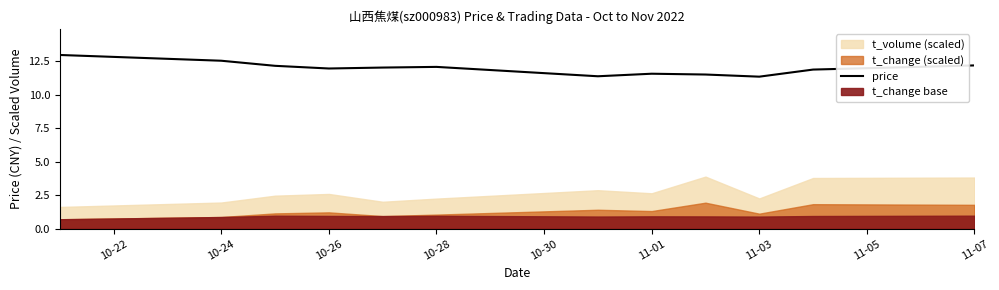

Is it true that price equals 12.1 at 10-28?

True